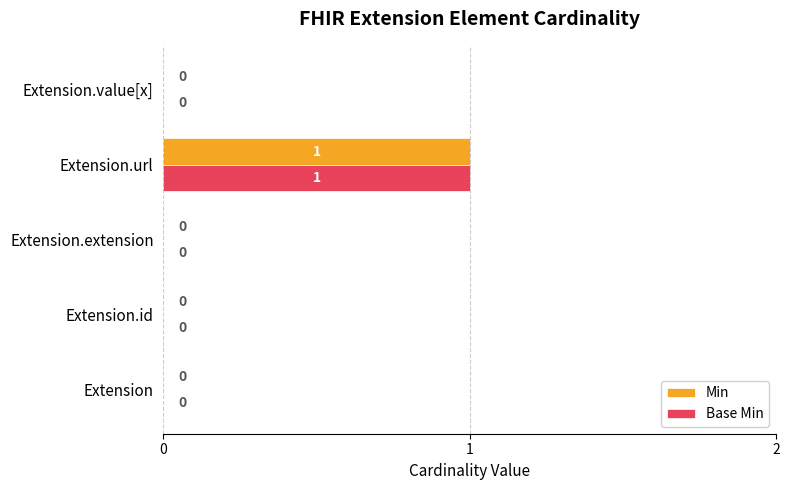

How many Base Min values are between 0 and 1?

5